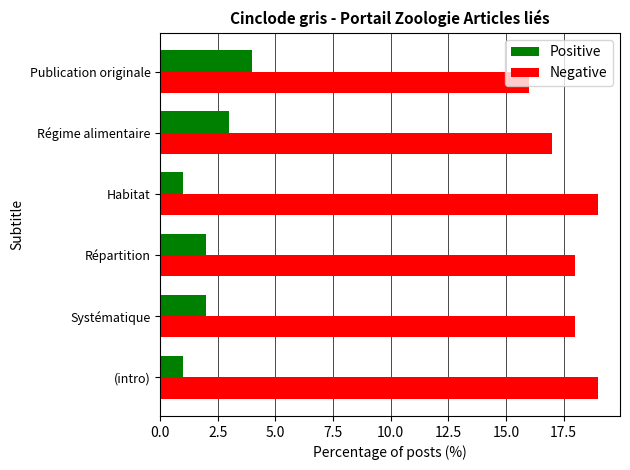

Rank the series by their maximum value, from lowest to highest.

Positive, Negative